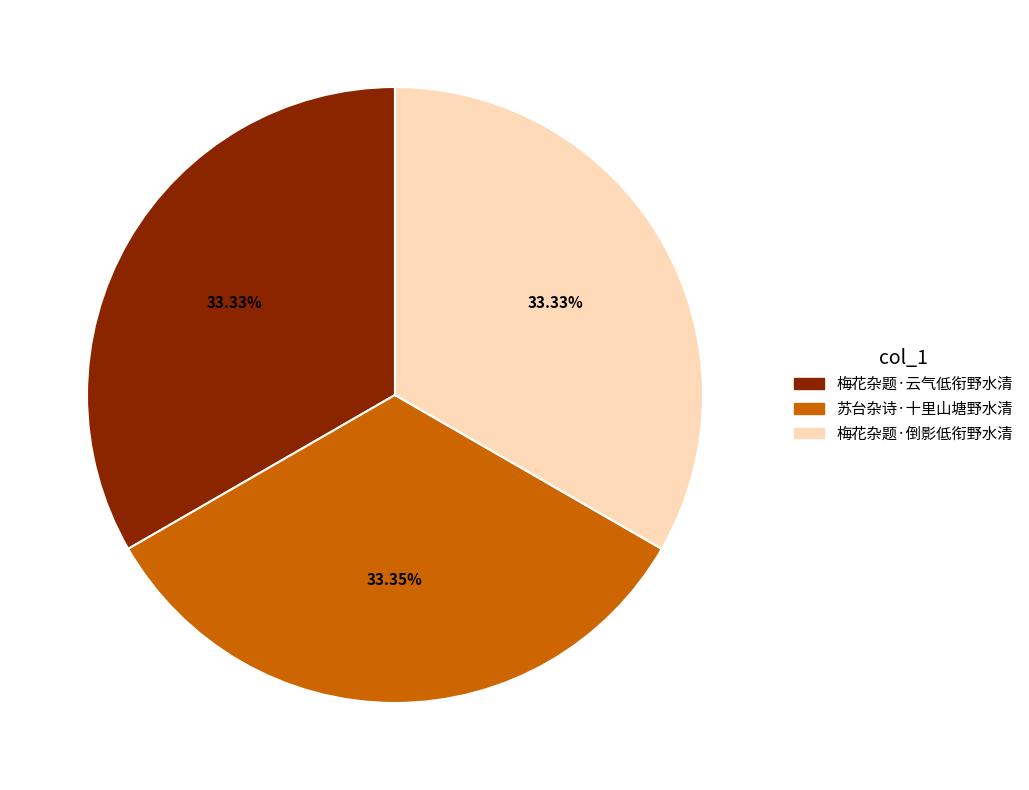

Is 梅花杂题·云气低衔野水清 the majority of the pie?

No